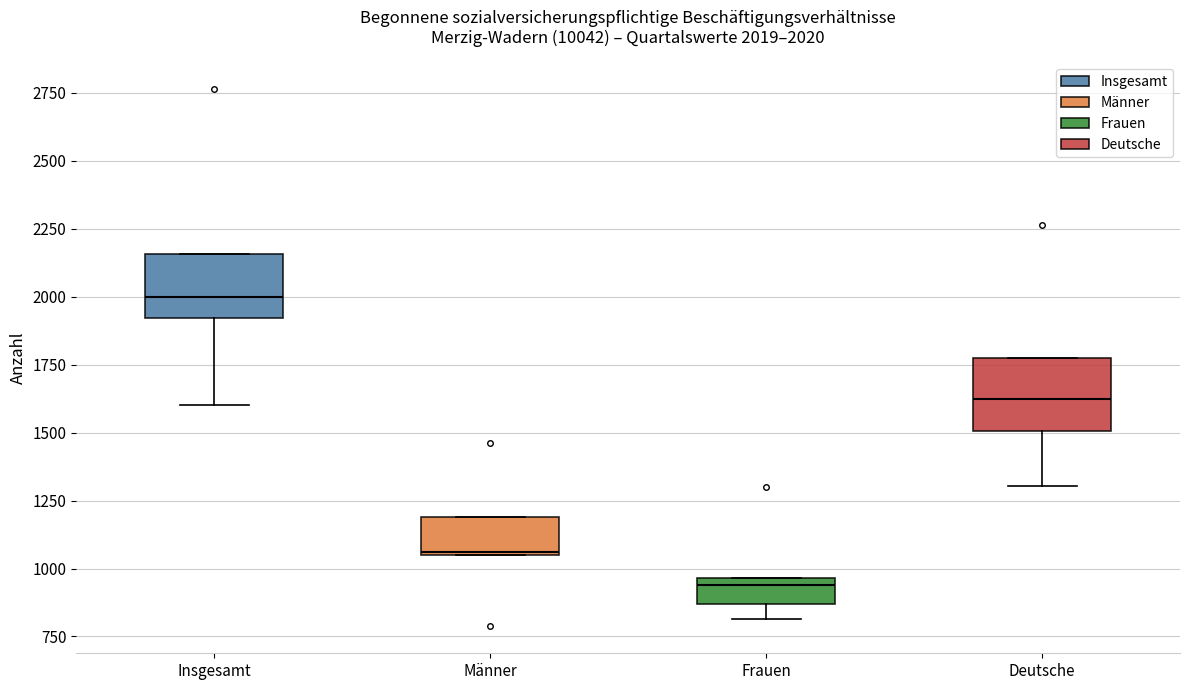

Which box's median line is the lowest?

Frauen